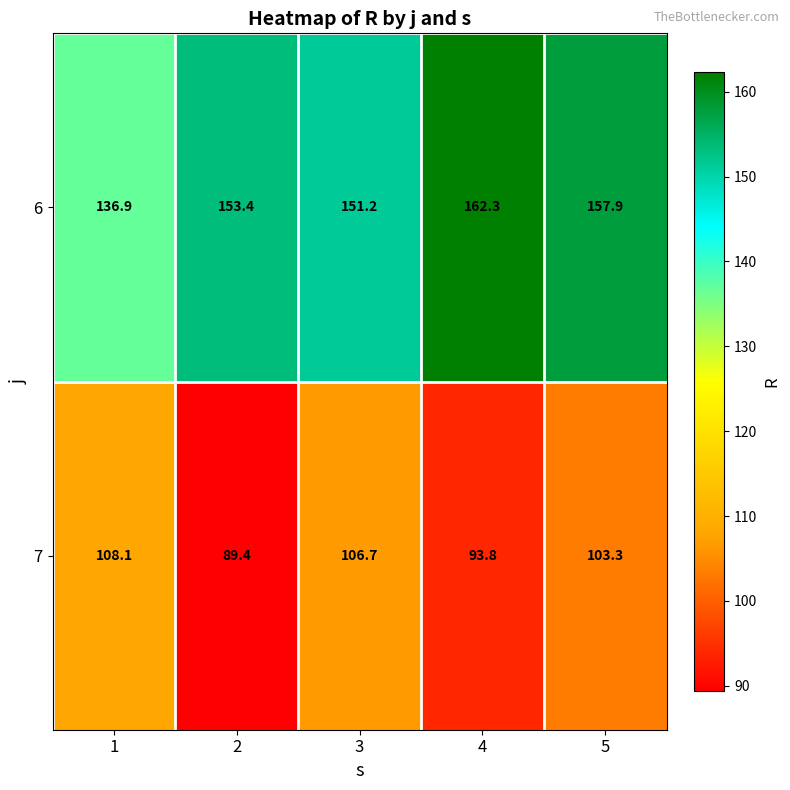

Count the number of categories in the chart.

5